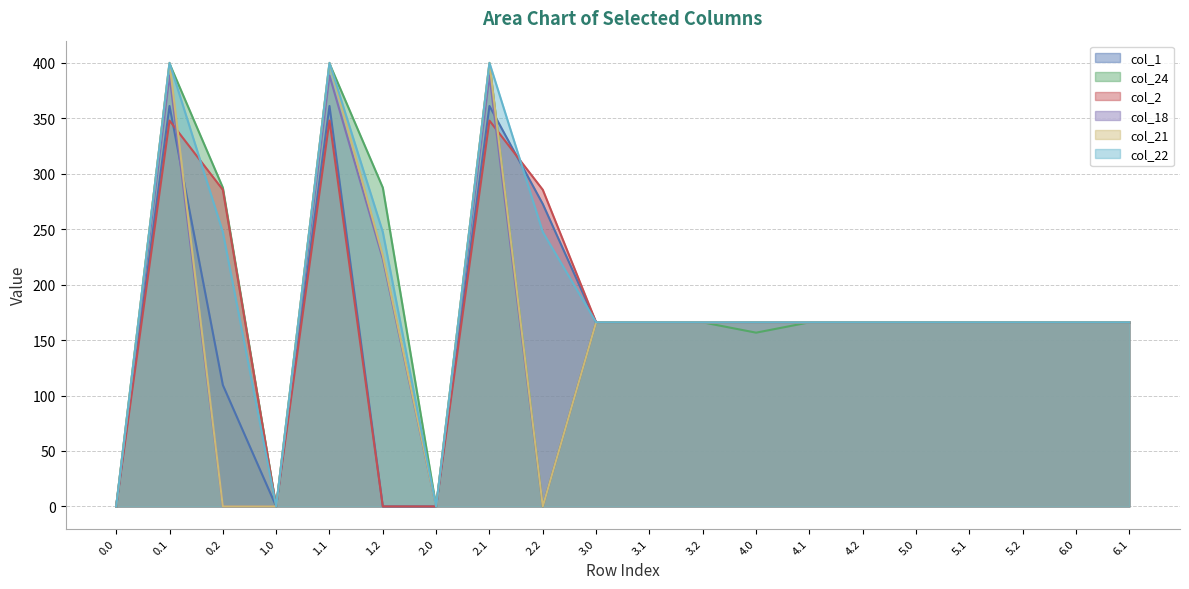

What is the value of the col_2 point at the 11th from the left?

166.0